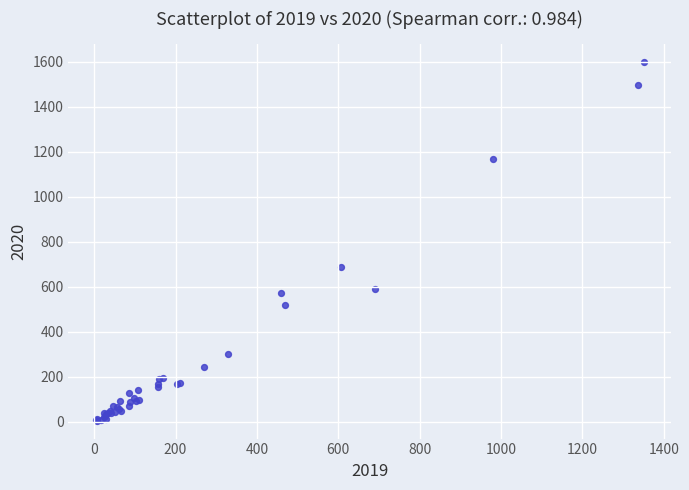

What Y value in the scatter plot is closest to 801?

686